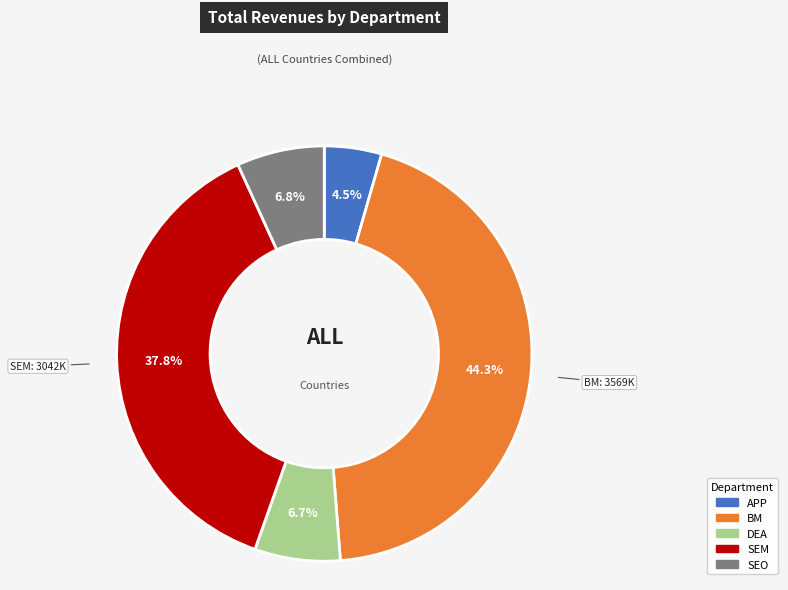

What portion of the pie excludes APP?

95.5%